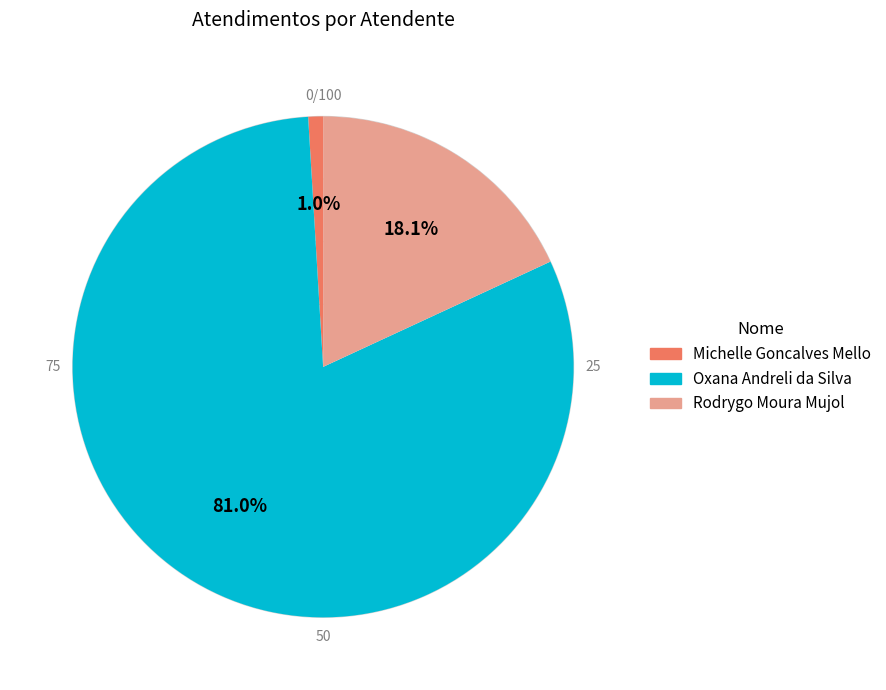

Which slice is the smallest?

Michelle Goncalves Mello